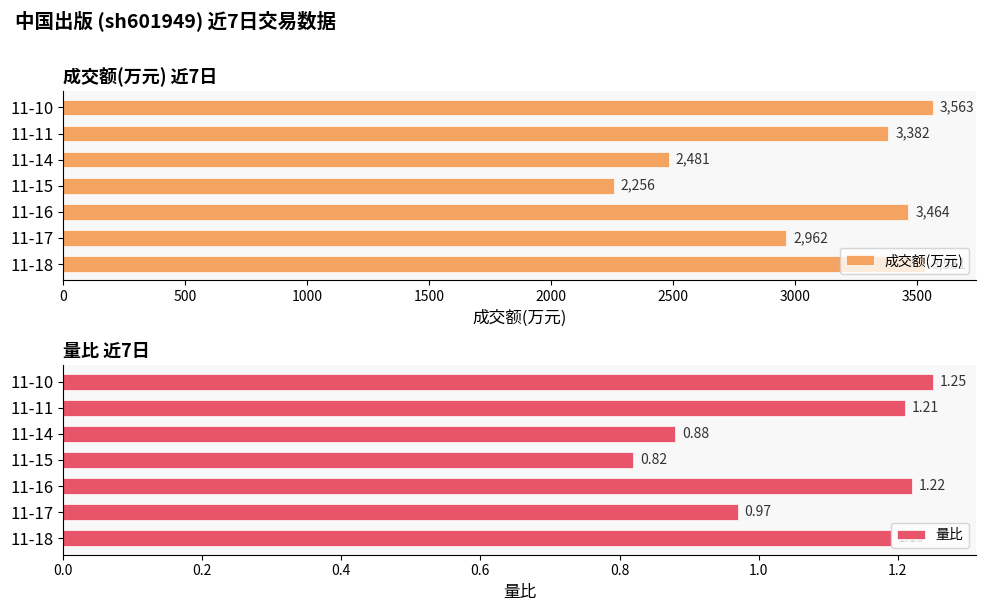

Reading left to right, what are all the values shown in this chart?

成交额(万元): 3531.0	2962.0	3464.0	2256.0	2481.0	3382.0	3563.0
量比: 1.2	1.0	1.2	0.8	0.9	1.2	1.2